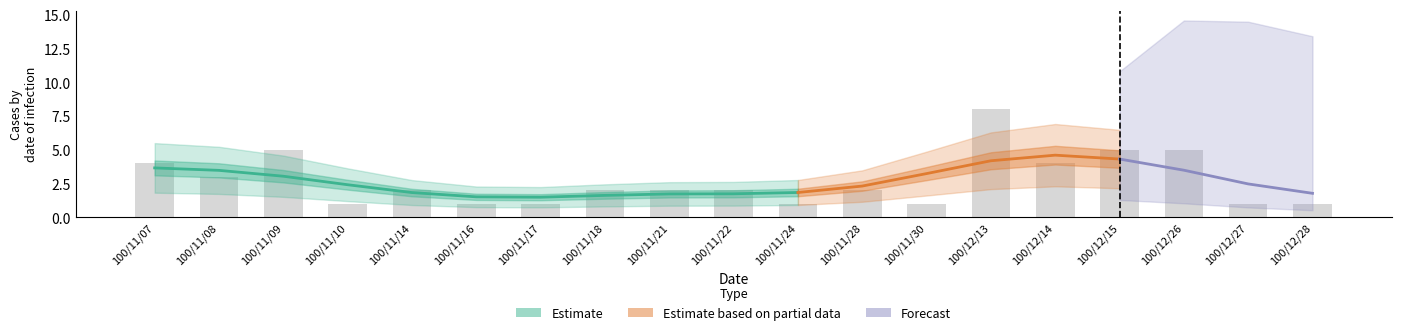

What is the difference between the maximum and minimum values?

7